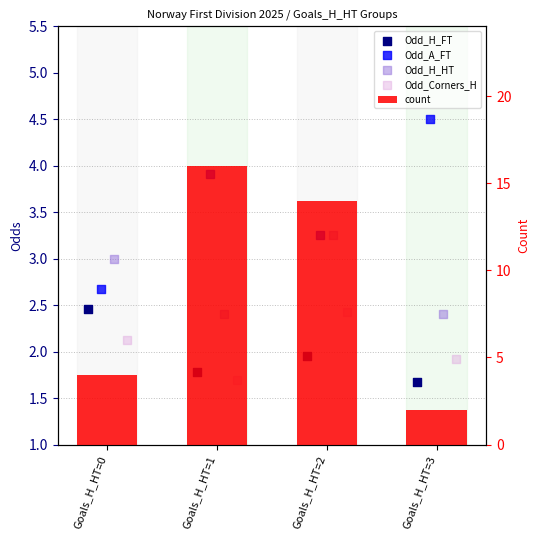

Which series has the widest spread of Y values?

count